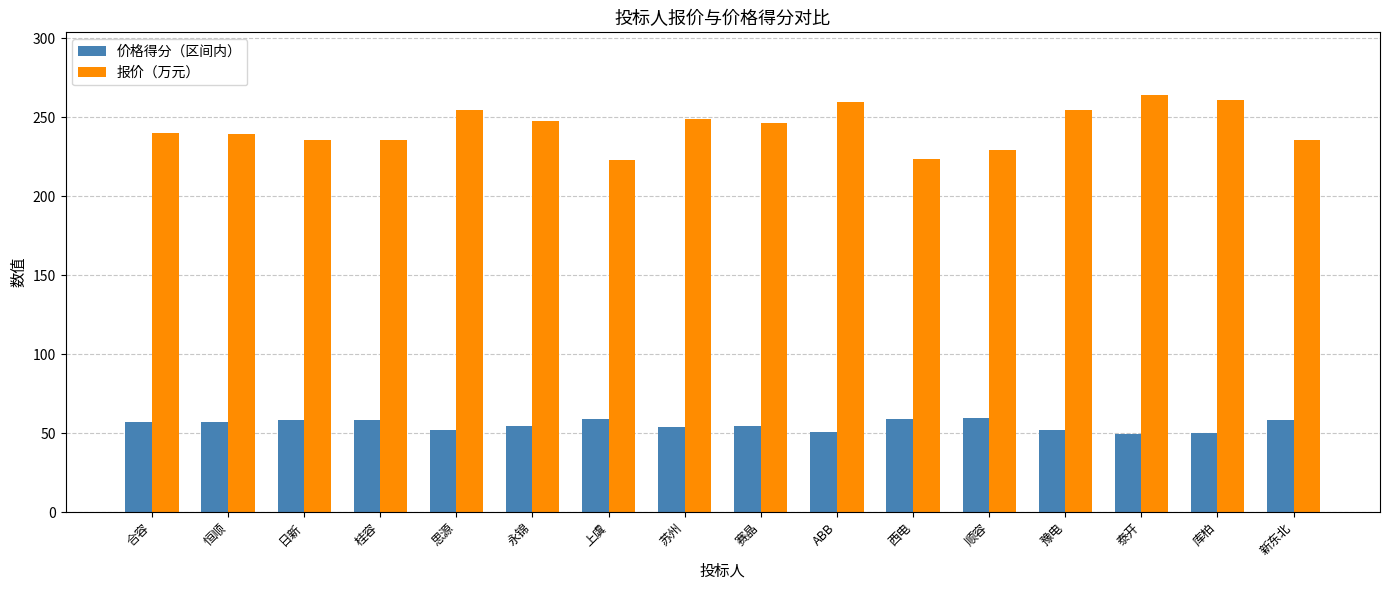

What is the spread (max minus min) of values at 日新?

177.3